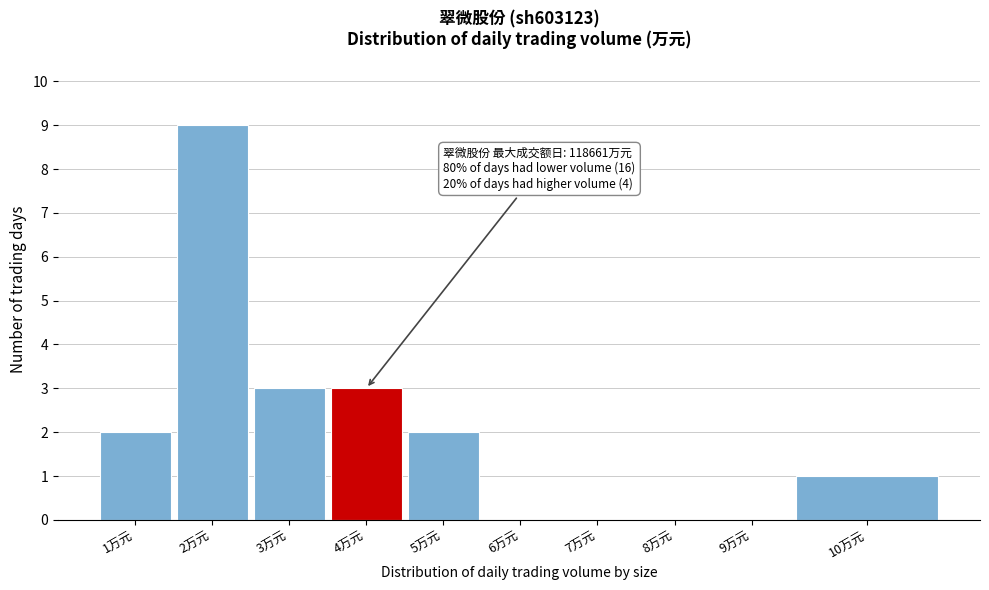

Reading right to left, what are all the values shown in this chart?

10万元=1	9万元=0	8万元=0	7万元=0	6万元=0	5万元=2	4万元=3	3万元=3	2万元=9	1万元=2